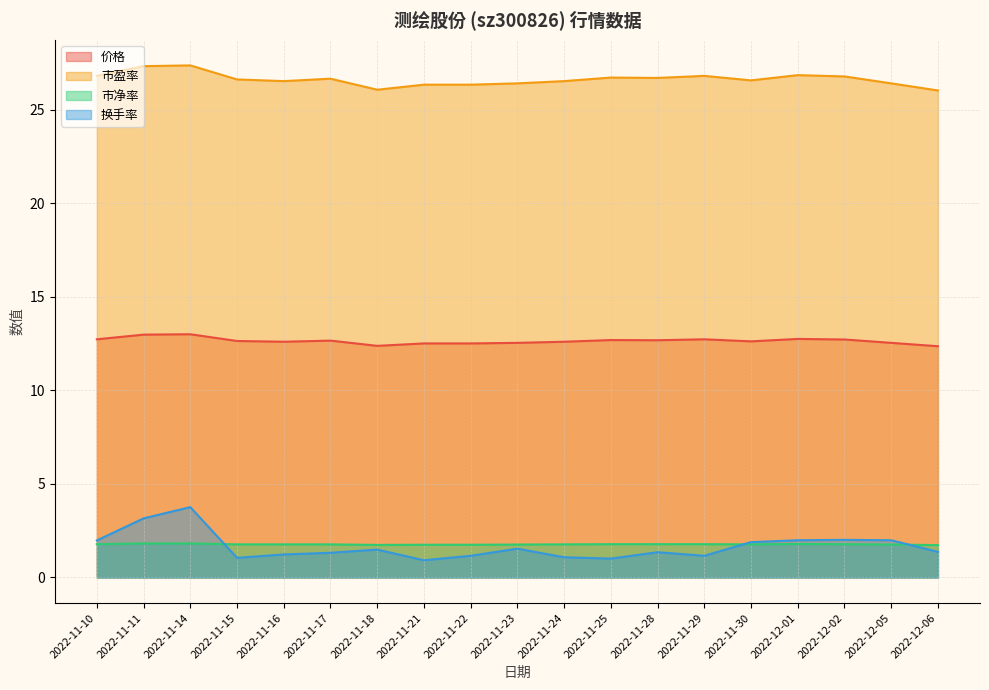

The 价格 series shows 12.5 at 2022-11-23. True or false?

True